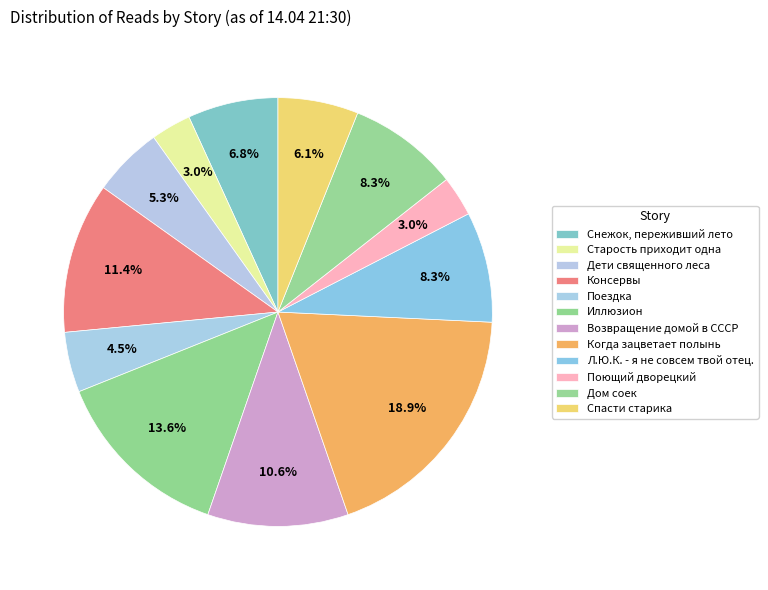

The Снежок, переживший лето slice represents 1% of the pie. True or false?

False